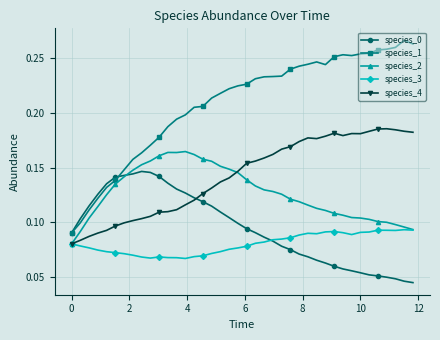

Which series has the largest total across all categories?

species_1